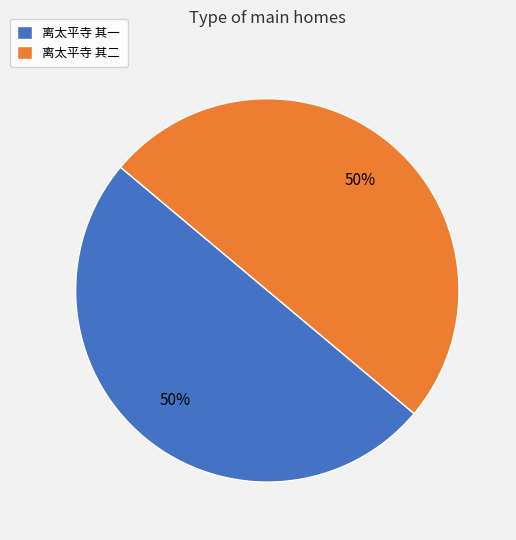

Approximately how many times larger is the value at 离太平寺 其一 compared to 离太平寺 其二?

1.0